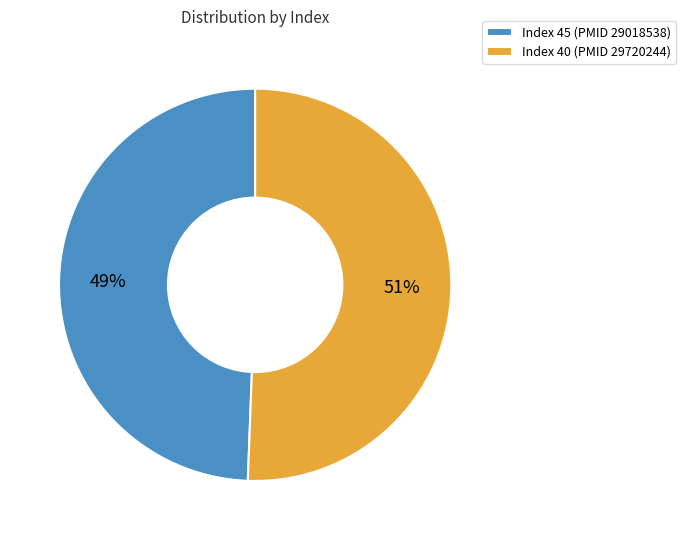

To the nearest percent, what is the combined percentage of Index 40 (PMID 29720244) and Index 45 (PMID 29018538)?

100%